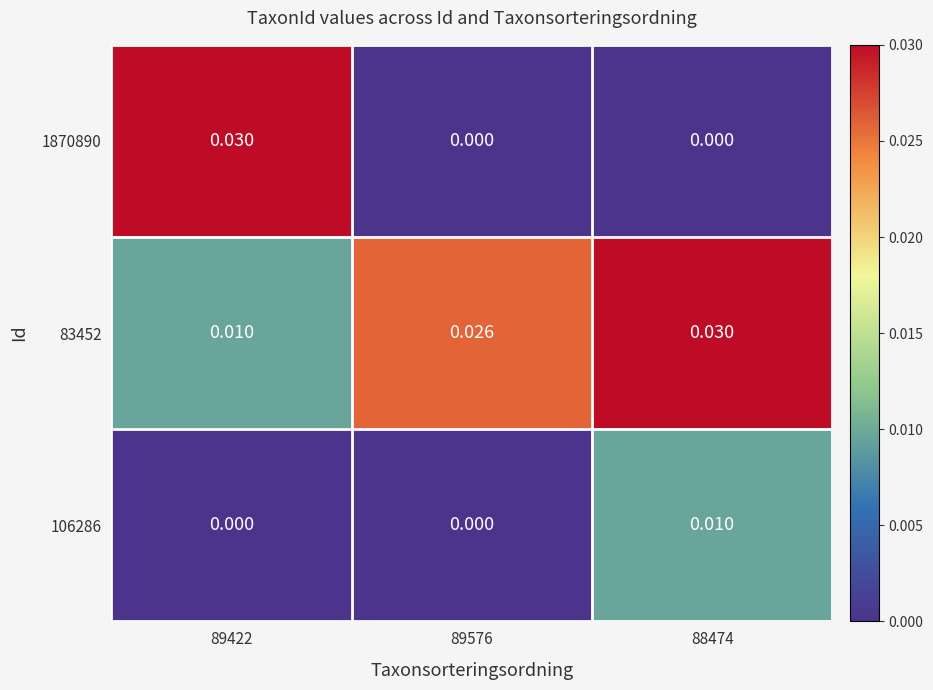

Is the value of 106286 at 89576 greater than the value of 83452 at 89576?

No